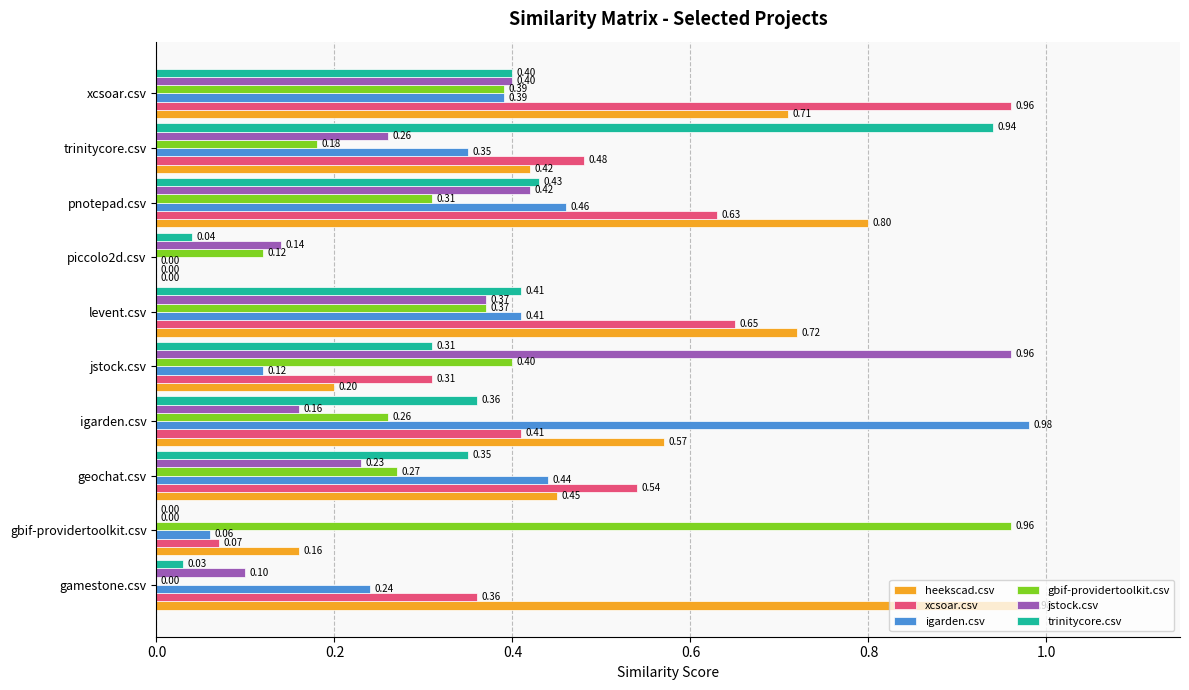

Between pnotepad.csv and trinitycore.csv, which series saw the biggest shift?

trinitycore.csv